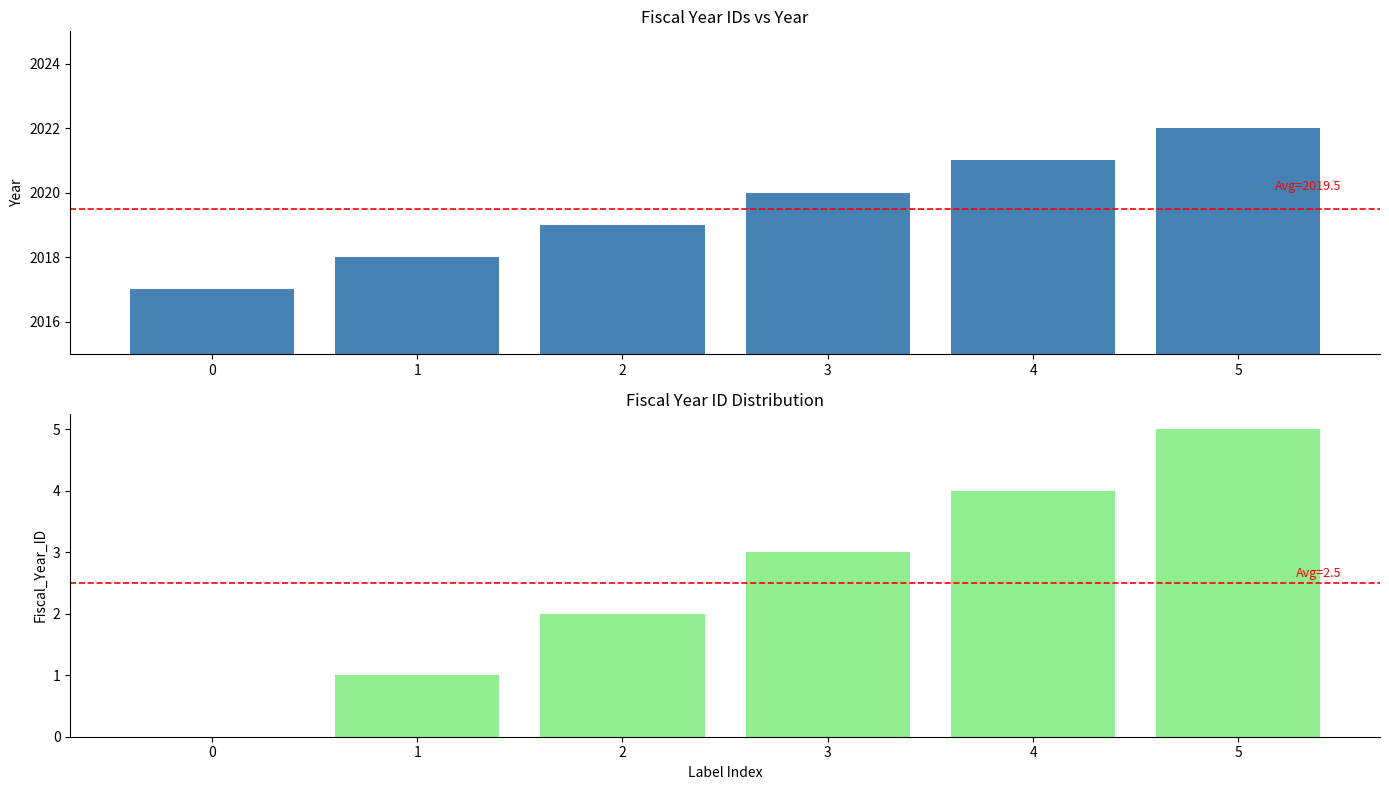

Which series changed the most between 3 and 5?

Year